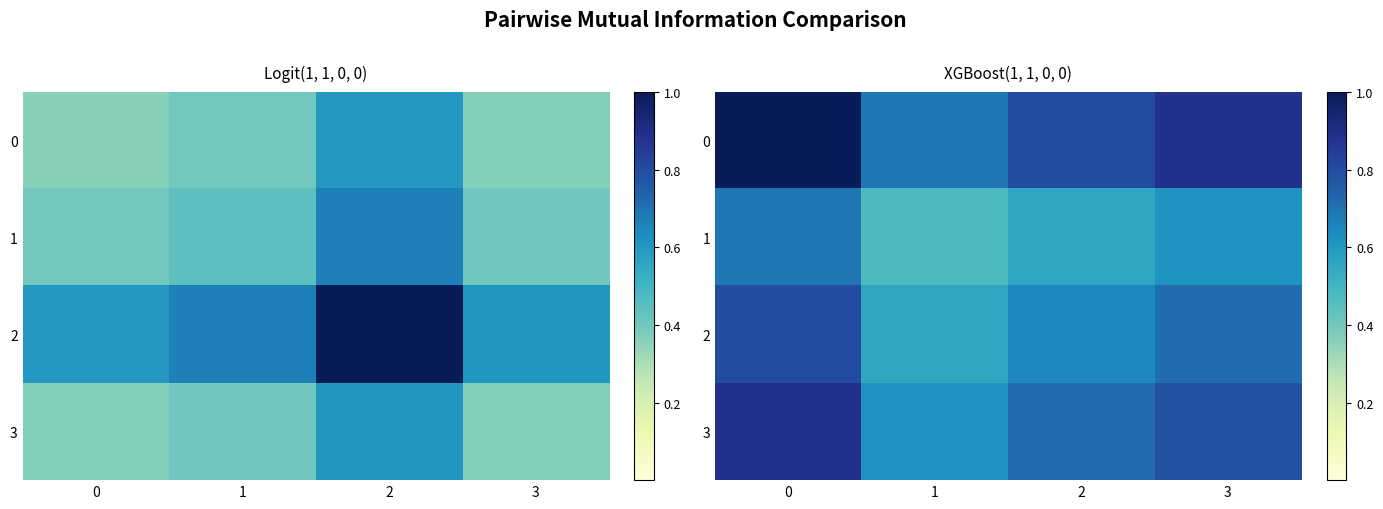

What is the sum of all 2 values?

2.7